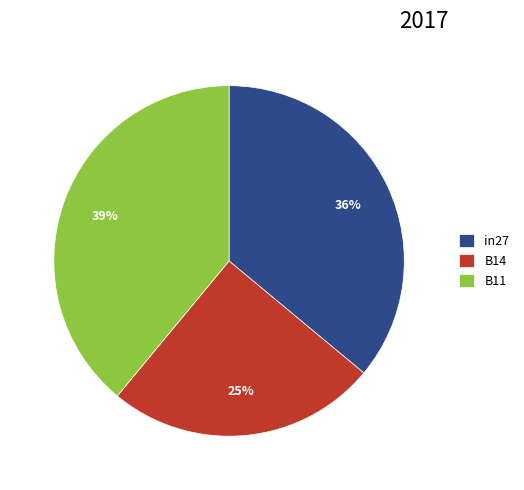

To the nearest percent, what is the difference between the B11 and B14 slice percentages?

14%